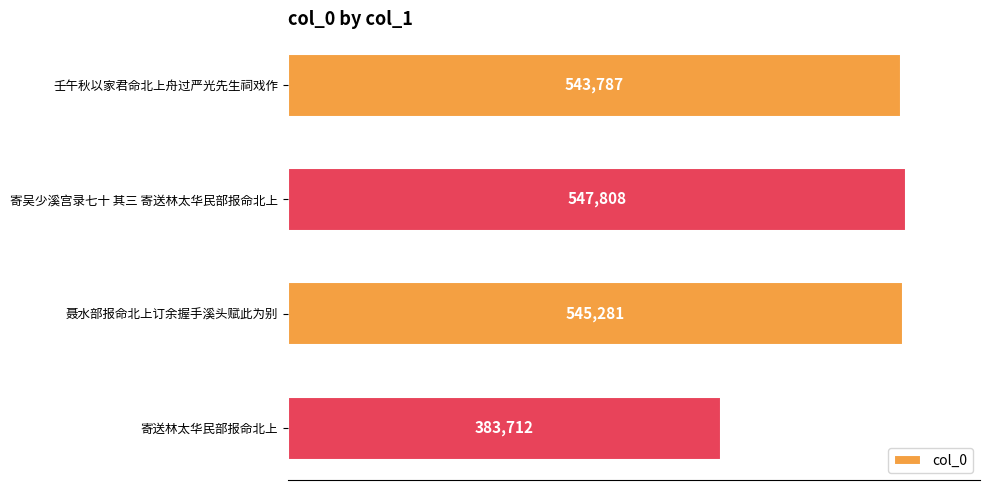

How many distinct data groups are displayed?

1